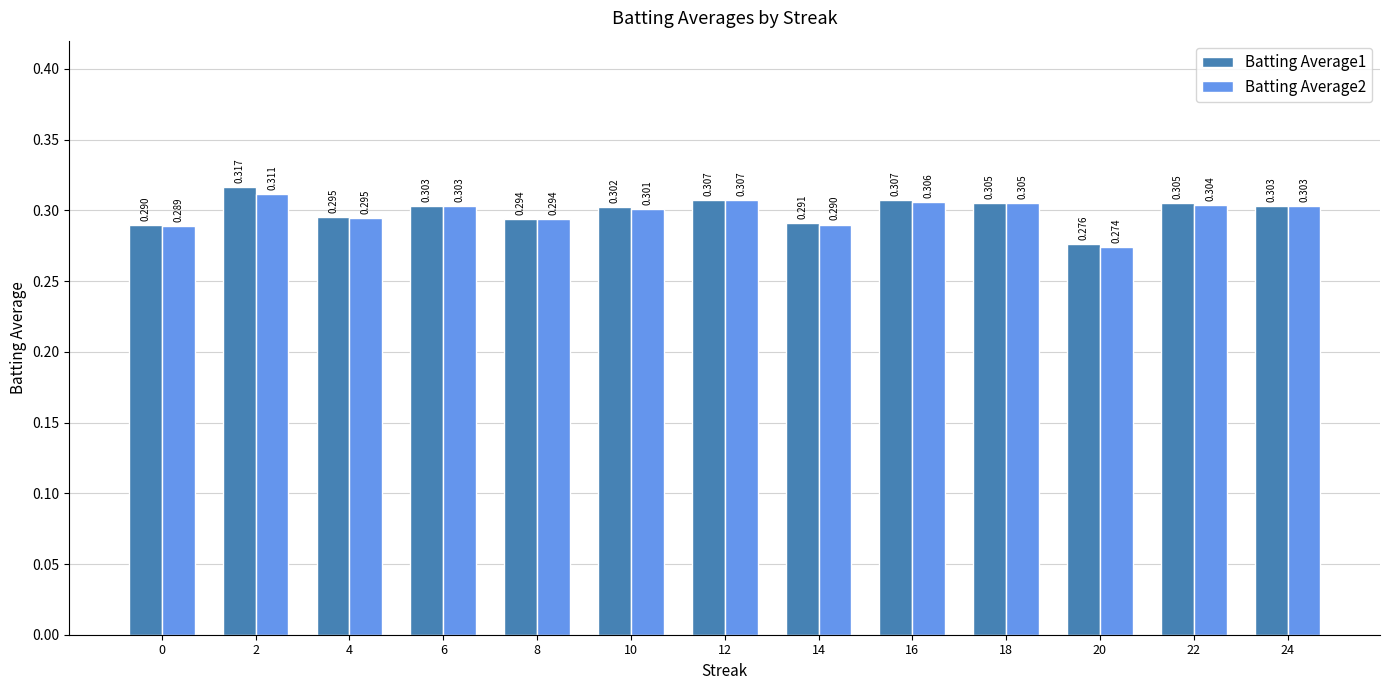

At which category is the sum across all series the highest?

2